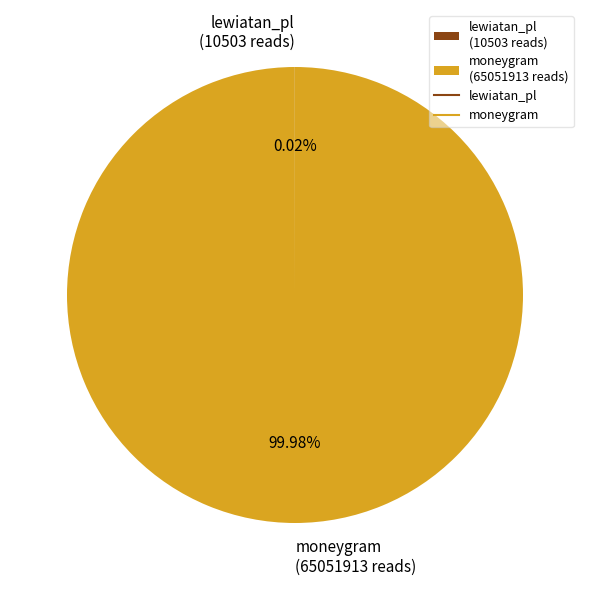

Which category accounts for the majority?

moneygram